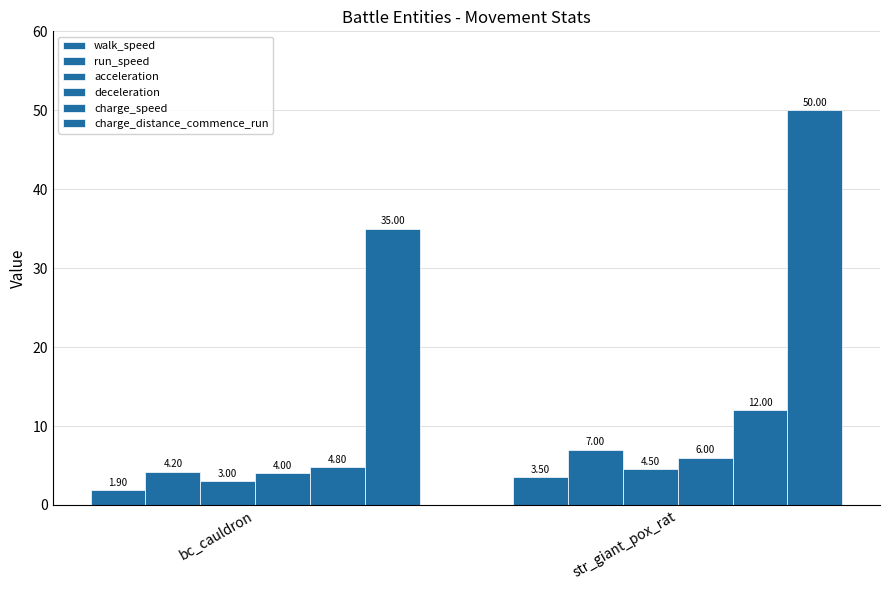

What is the difference between the run_speed values at bc_cauldron and str_giant_pox_rat?

2.8